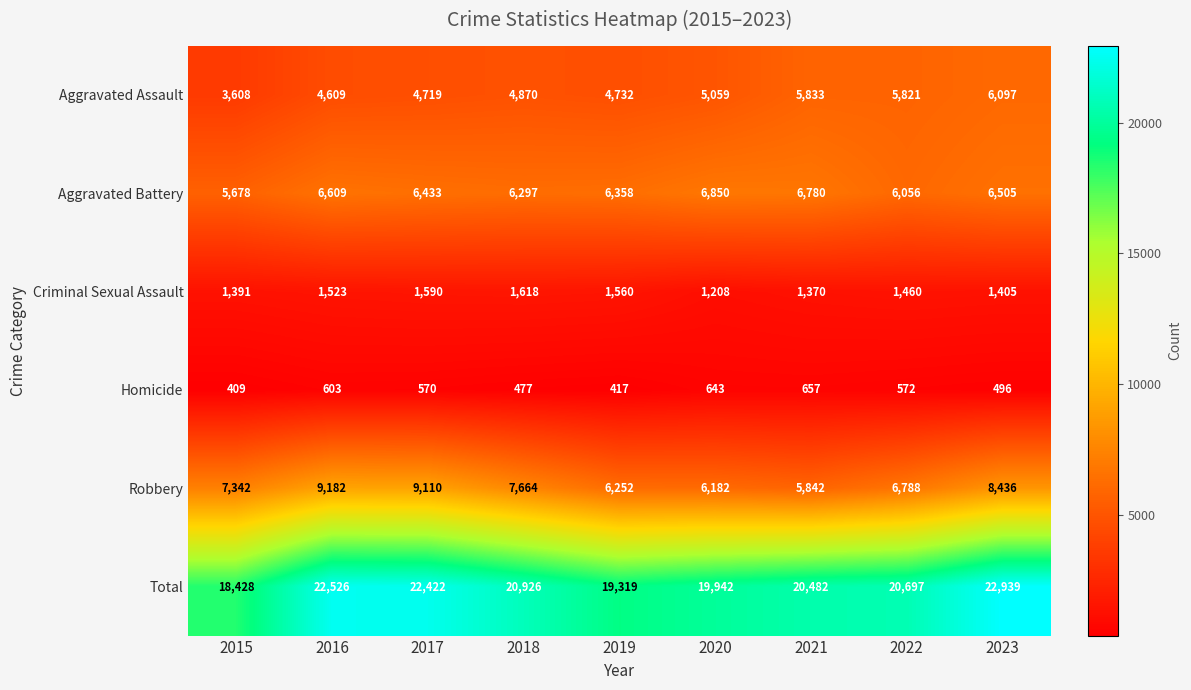

What is the maximum value shown in the chart?

22939